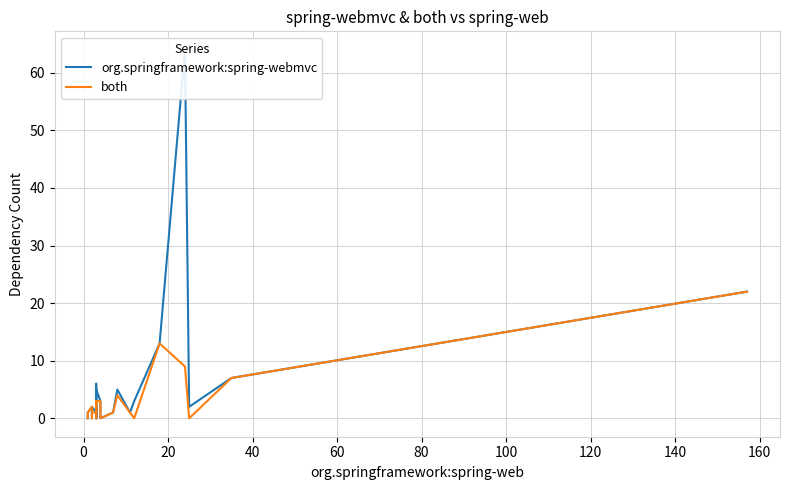

Rank the series by their maximum value, from lowest to highest.

both, org.springframework:spring-webmvc